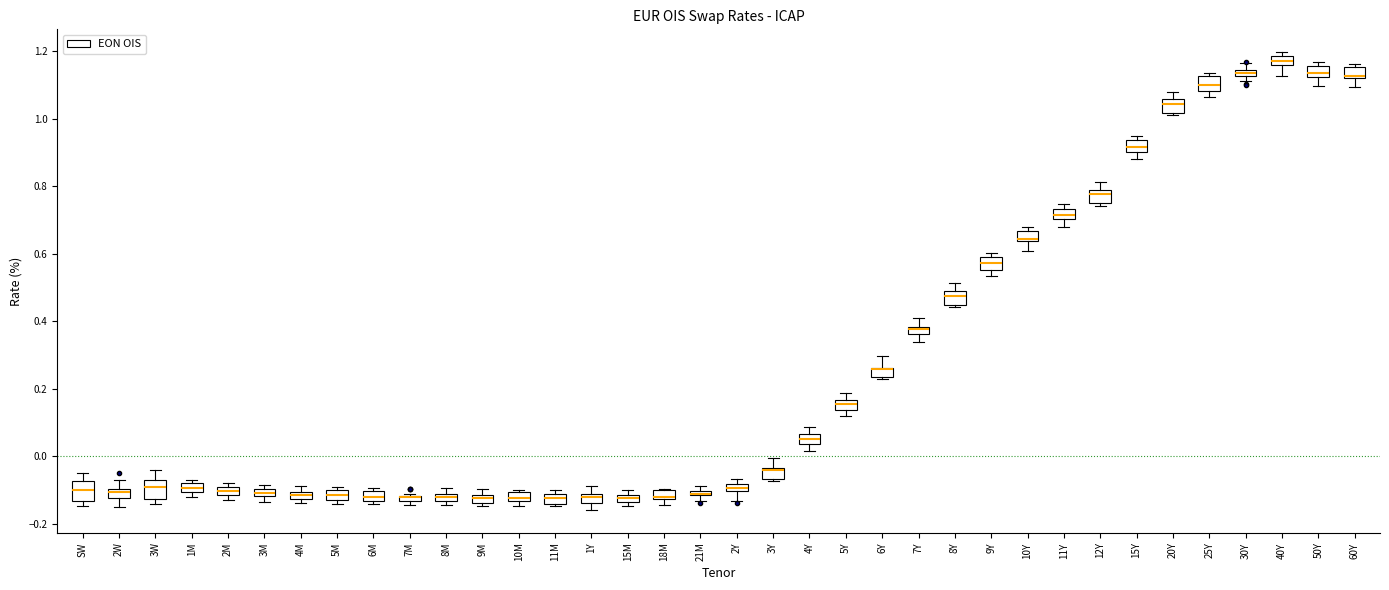

Where is the lower edge of the box for 11M on the y-axis? The values are not printed on the chart, so give them approximately, as read against the axis.

-0.14